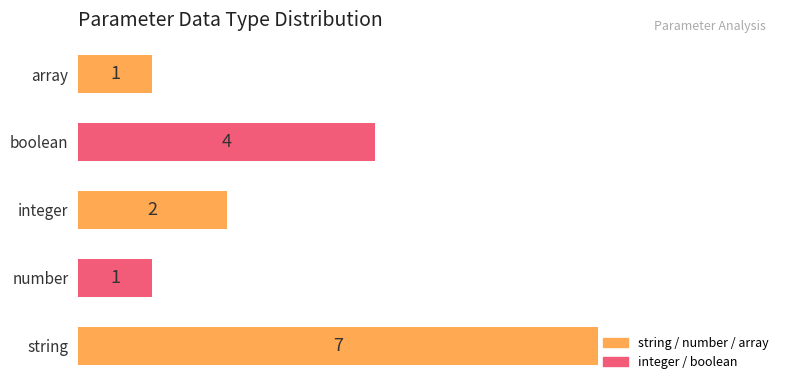

Which label corresponds to the largest value in the chart?

string